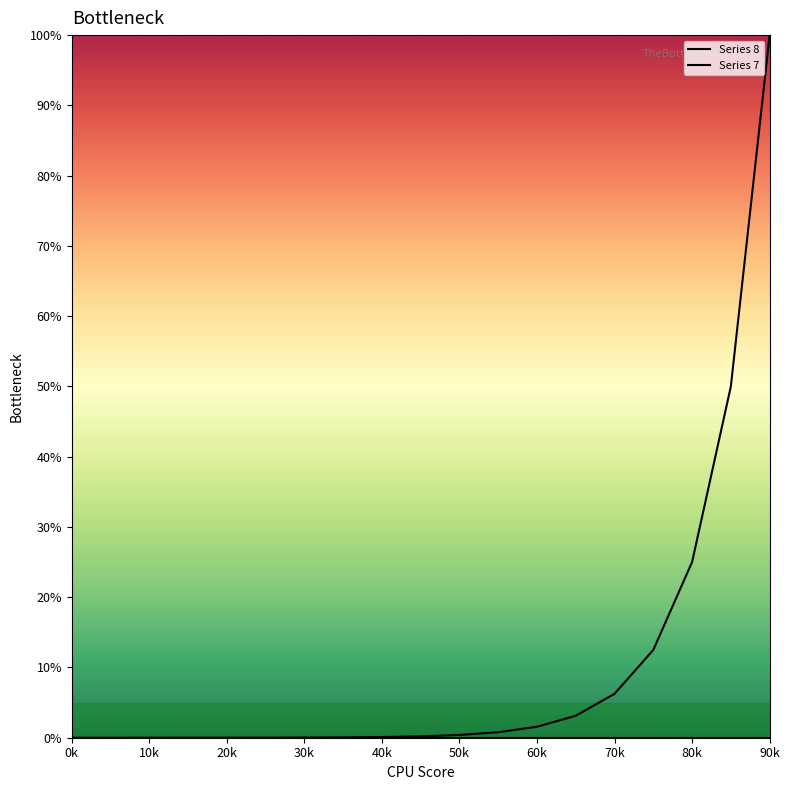

What is the approximate value of Series 8 at 40k?

0.1